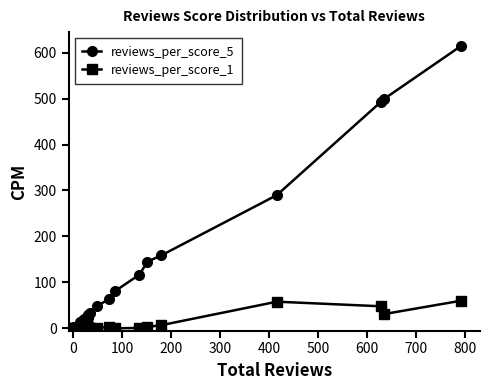

What is the difference between the maximum and minimum values in the reviews_per_score_1 series?

60